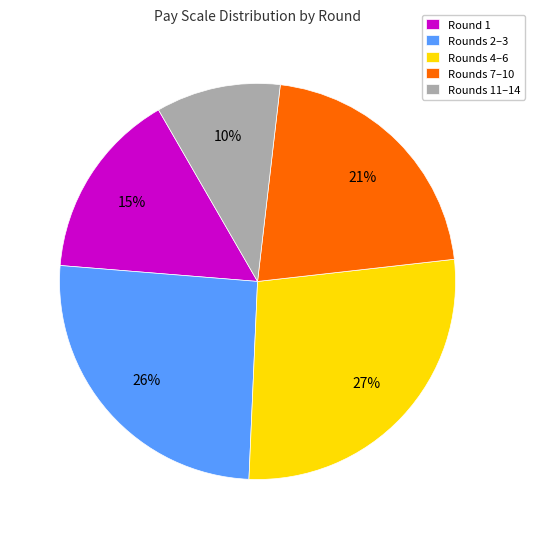

Is there any slice that represents more than half of the pie?

No